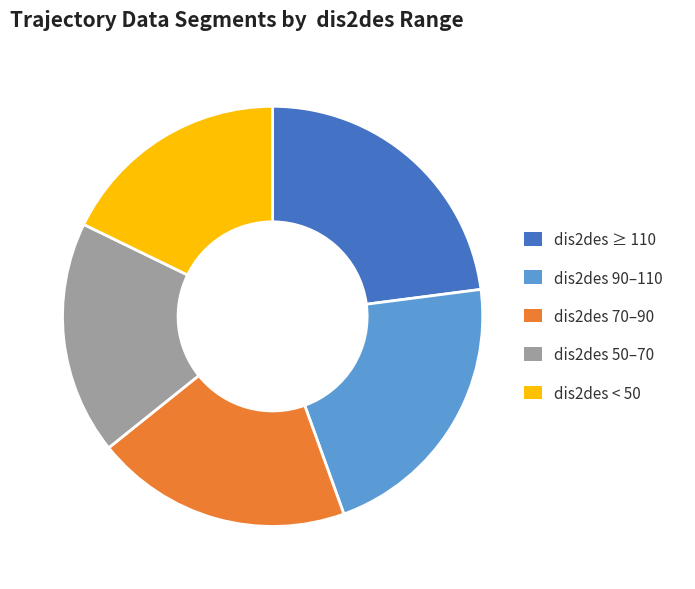

Is it true that dis2des < 50 is 12% of the pie?

False